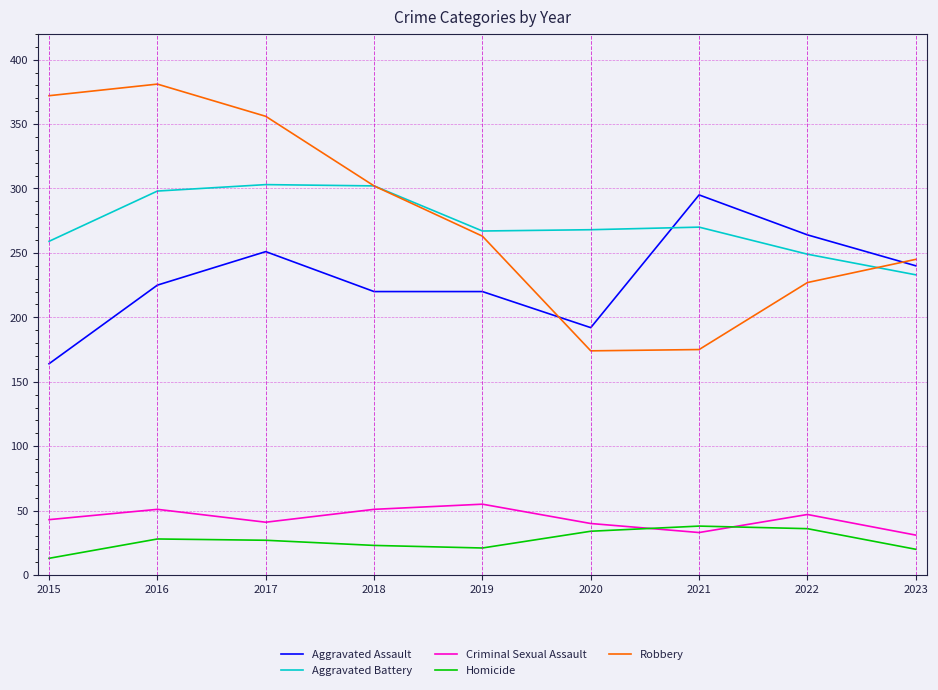

At 2021, list the series in order from smallest to largest.

Criminal Sexual Assault, Homicide, Robbery, Aggravated Battery, Aggravated Assault